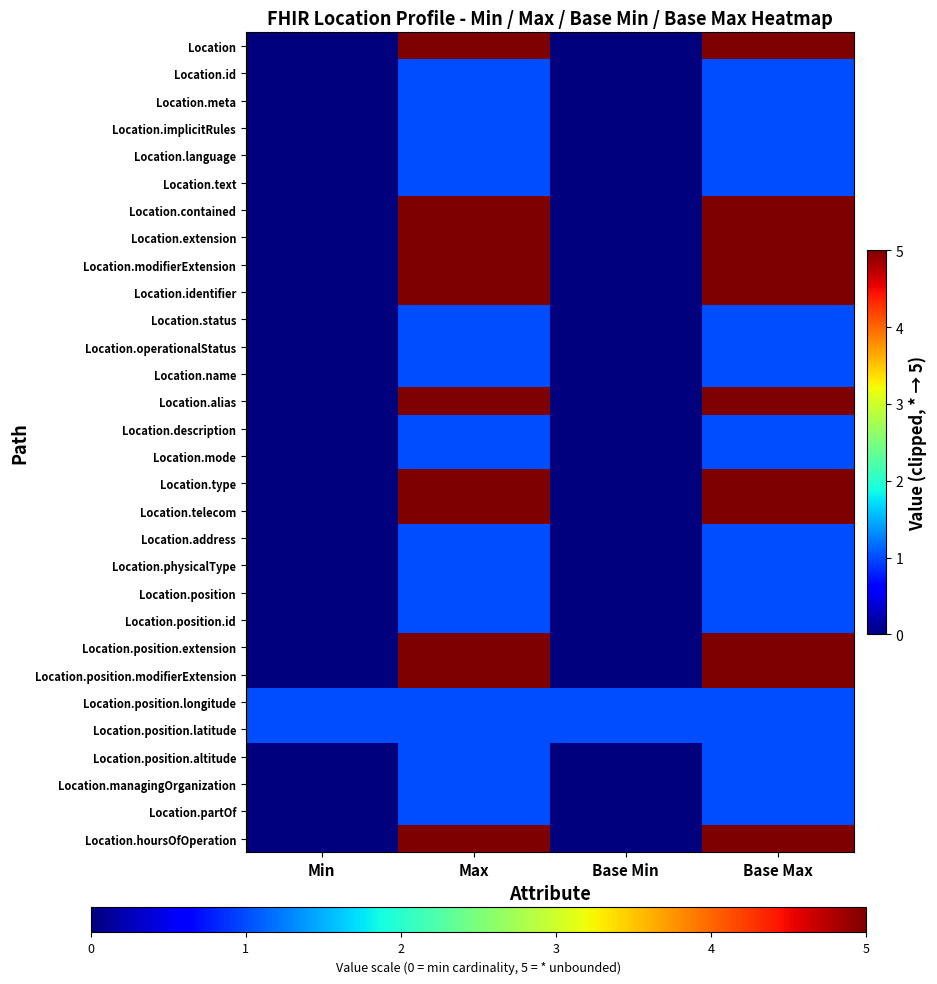

Which has a higher value, Base Max or Base Min?

Base Max